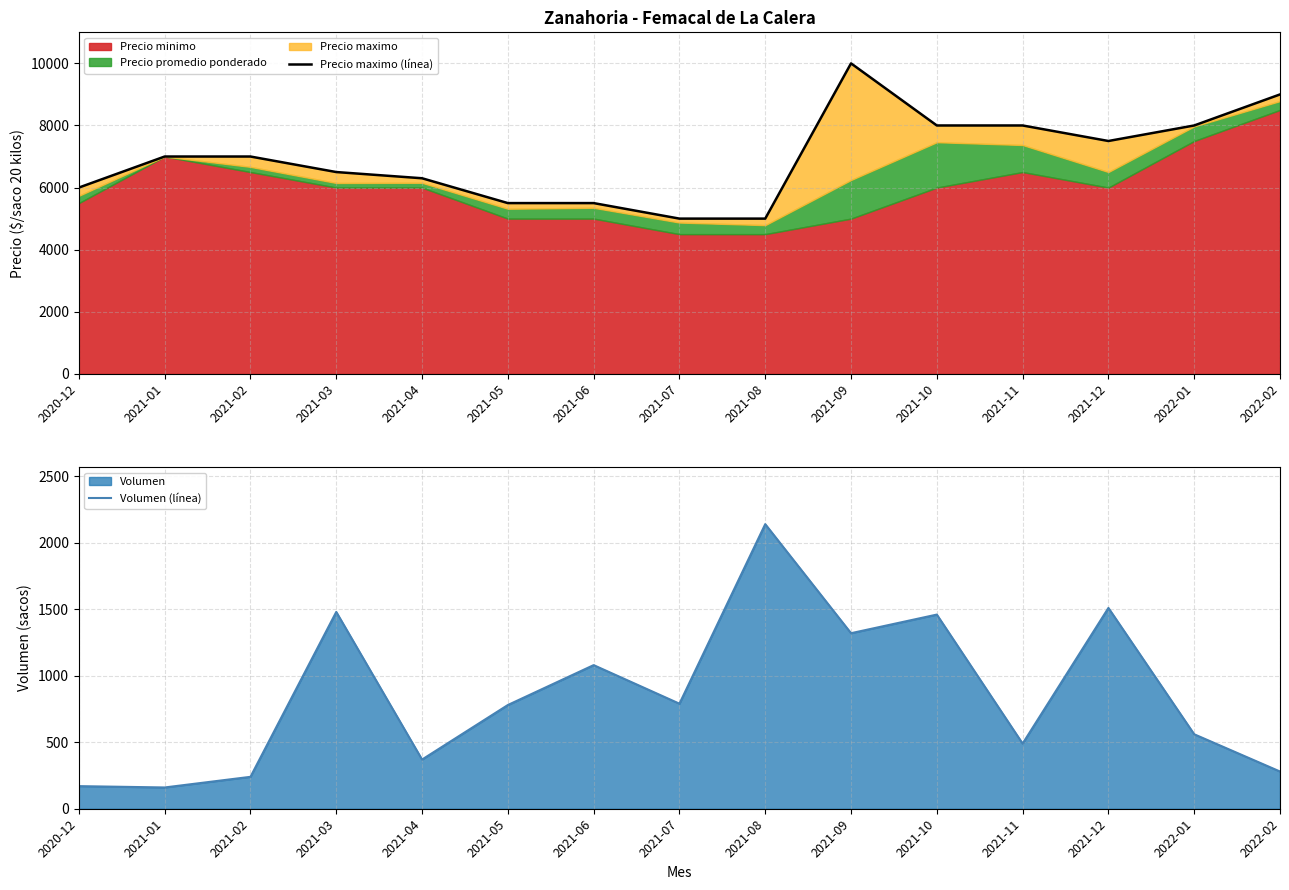

The Precio maximo (línea) series shows 5117 at 2022-01. True or false?

False